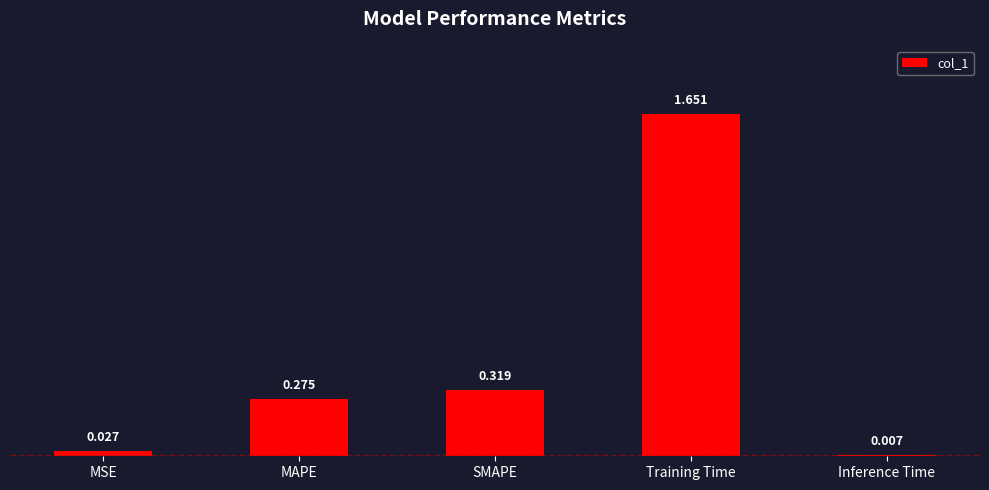

List the labels in order of value, largest first.

Training Time, SMAPE, MAPE, MSE, Inference Time